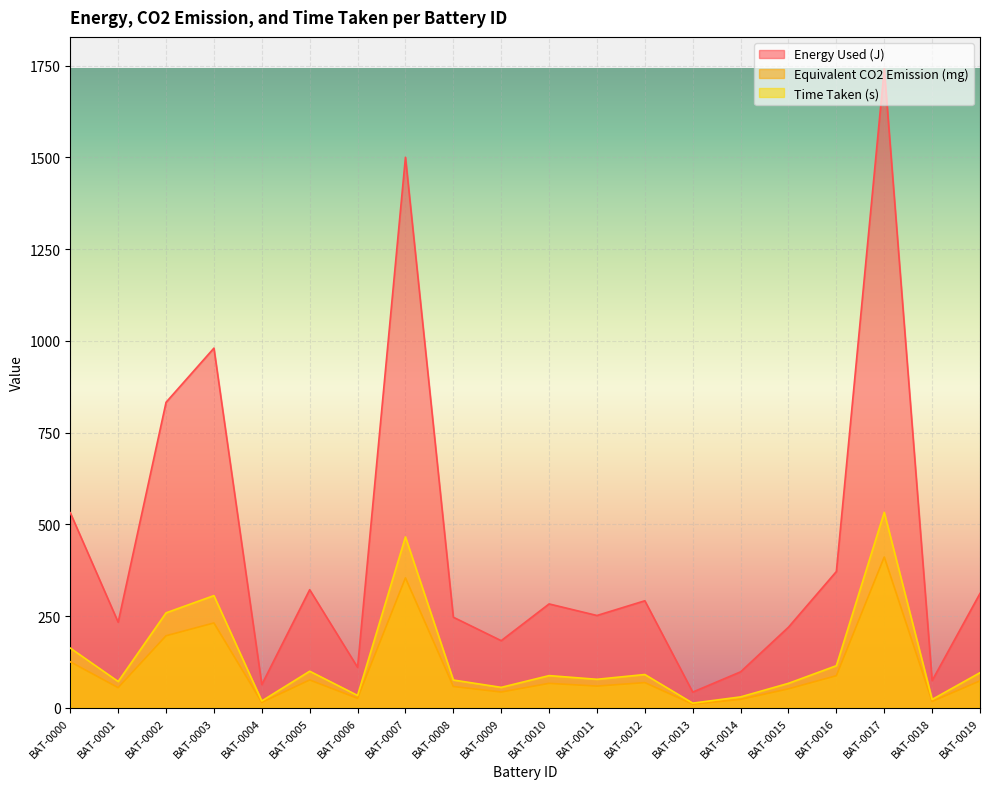

Reading right to left, transcribe all the data shown in this chart.

Energy Used (J): 311.9	74.5	1741.1	371.6	220.0	98.3	43.1	291.9	251.8	283.3	183.2	247.1	1500.2	110.6	322.1	63.6	980.2	832.6	233.5	531.8
Equivalent CO2 Emission (mg): 73.6	17.6	411.1	87.7	51.9	23.2	10.2	68.9	59.5	66.9	43.3	58.3	354.2	26.1	76.0	15.0	231.4	196.6	55.1	125.6
Time Taken (s): 96.0	23.0	533.0	115.0	67.0	30.0	13.0	91.0	78.0	88.0	56.0	76.0	466.0	34.0	100.0	19.0	306.0	259.0	72.0	163.0